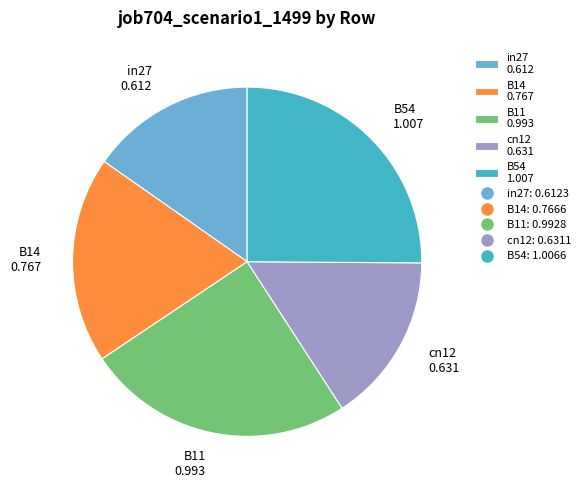

Is it true that in27 0.612 is 15% of the pie?

True